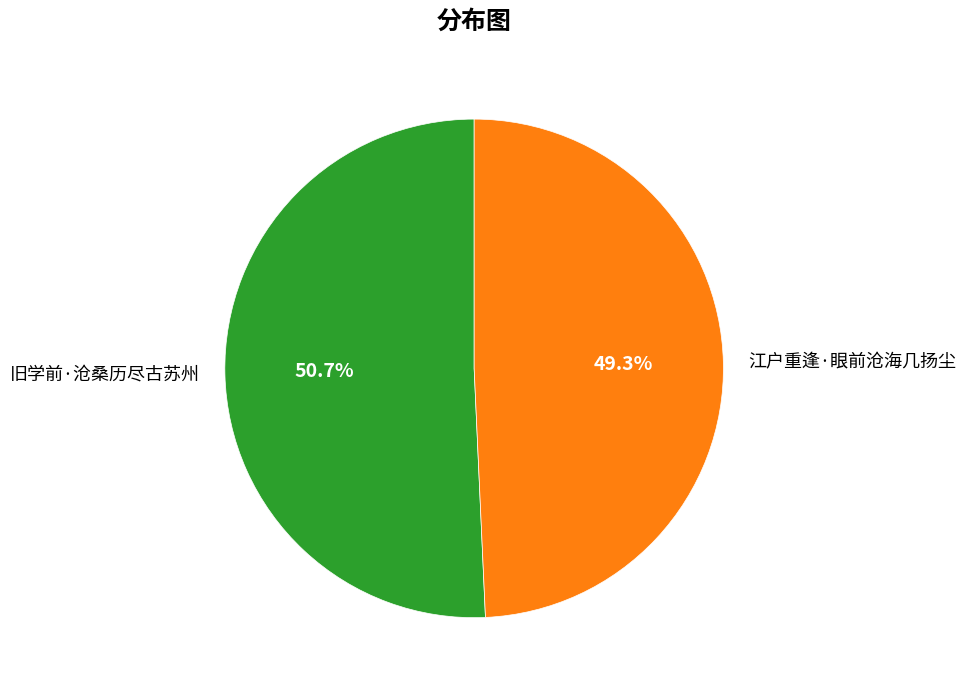

Approximately how many times larger is the value at 江户重逢·眼前沧海几扬尘 compared to 旧学前·沧桑历尽古苏州?

1.0